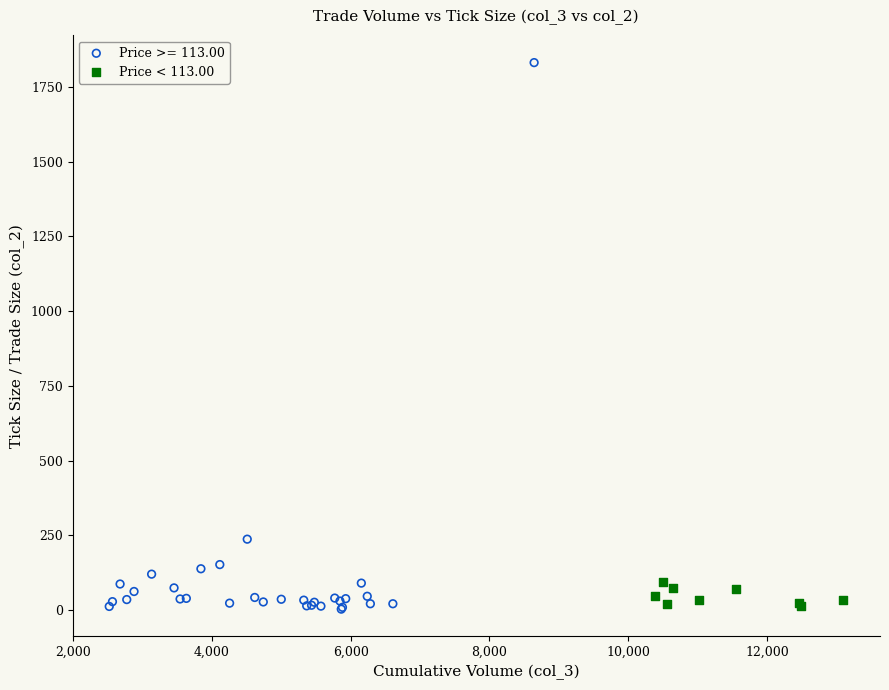

Which series has the largest Y range (max minus min)?

Price >= 113.00